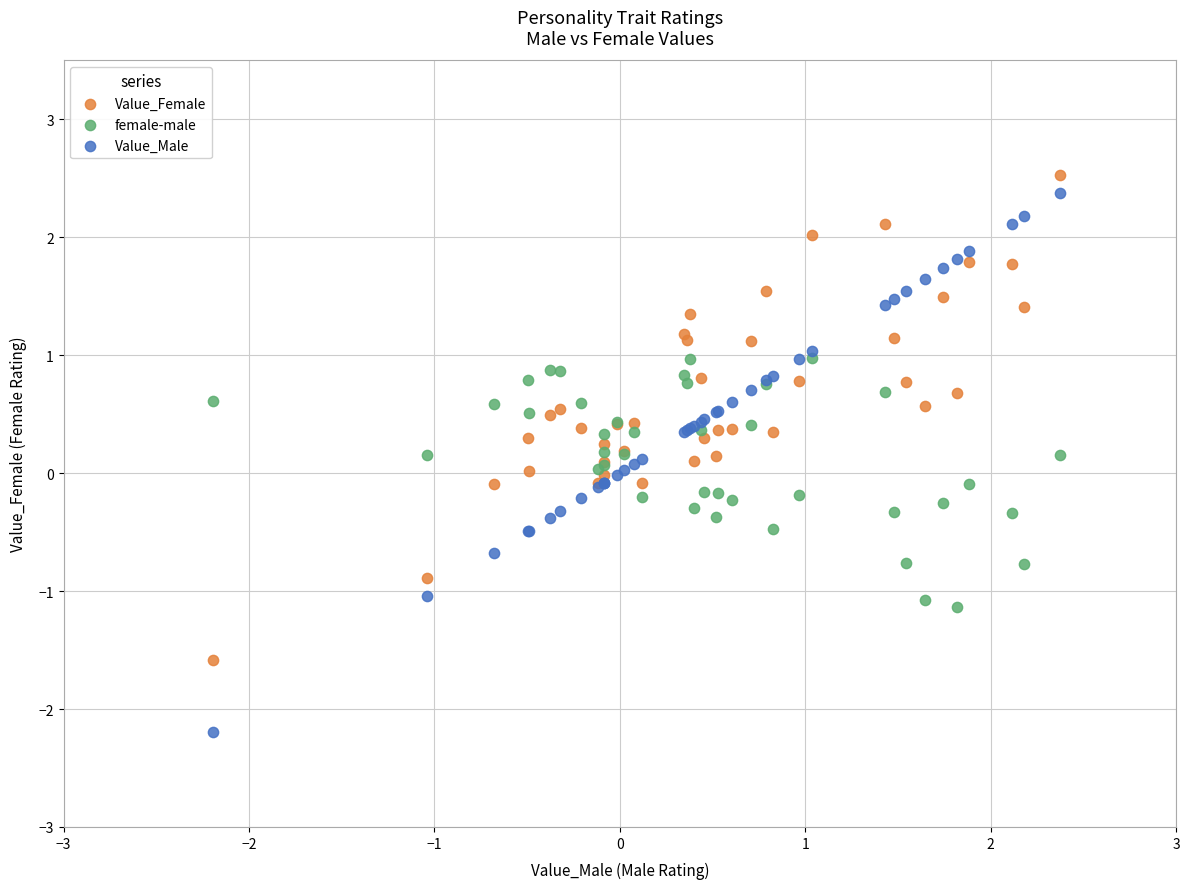

Which series contains the highest Y value?

Value_Female